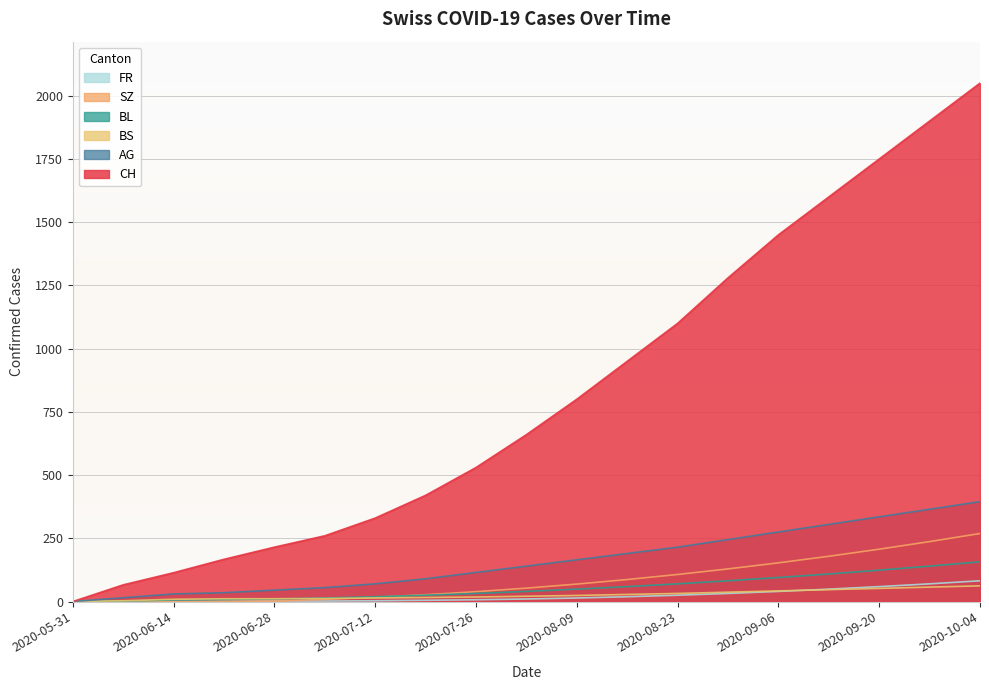

Which series has the largest range (max minus min)?

CH